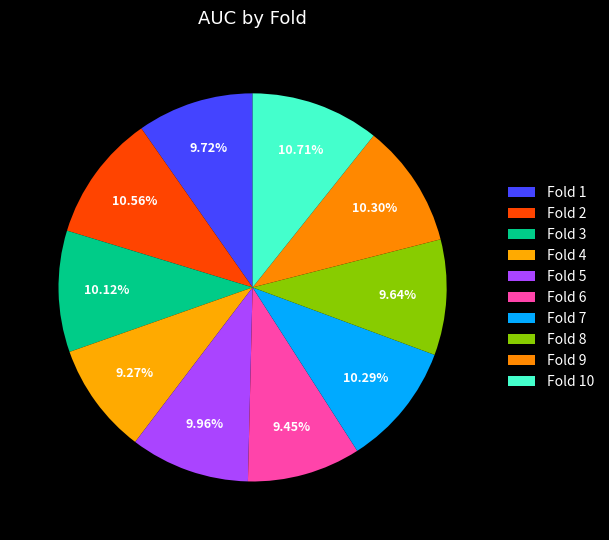

Count the number of slices in the pie.

10